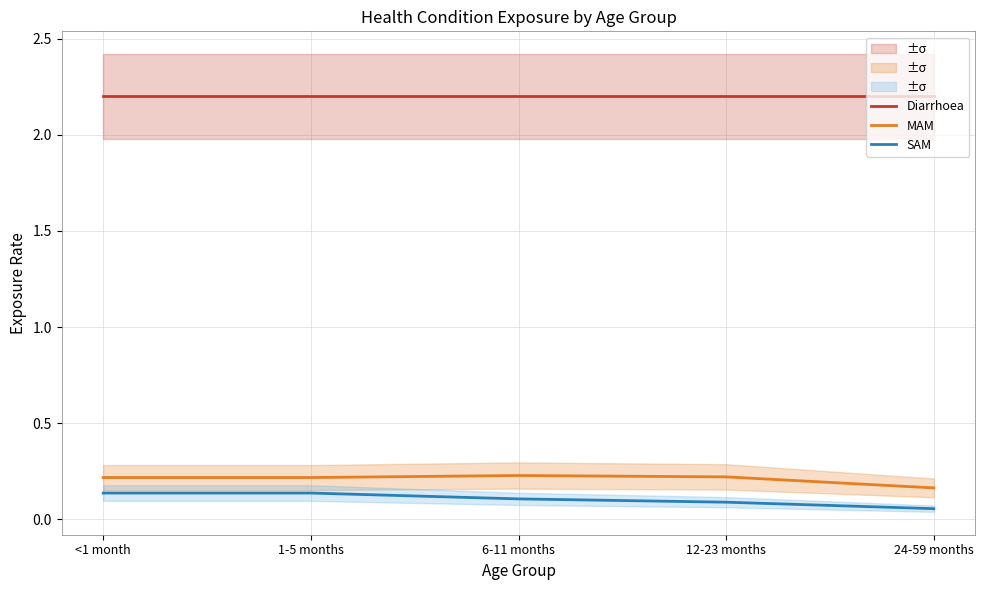

Count the number of data series in this chart.

3